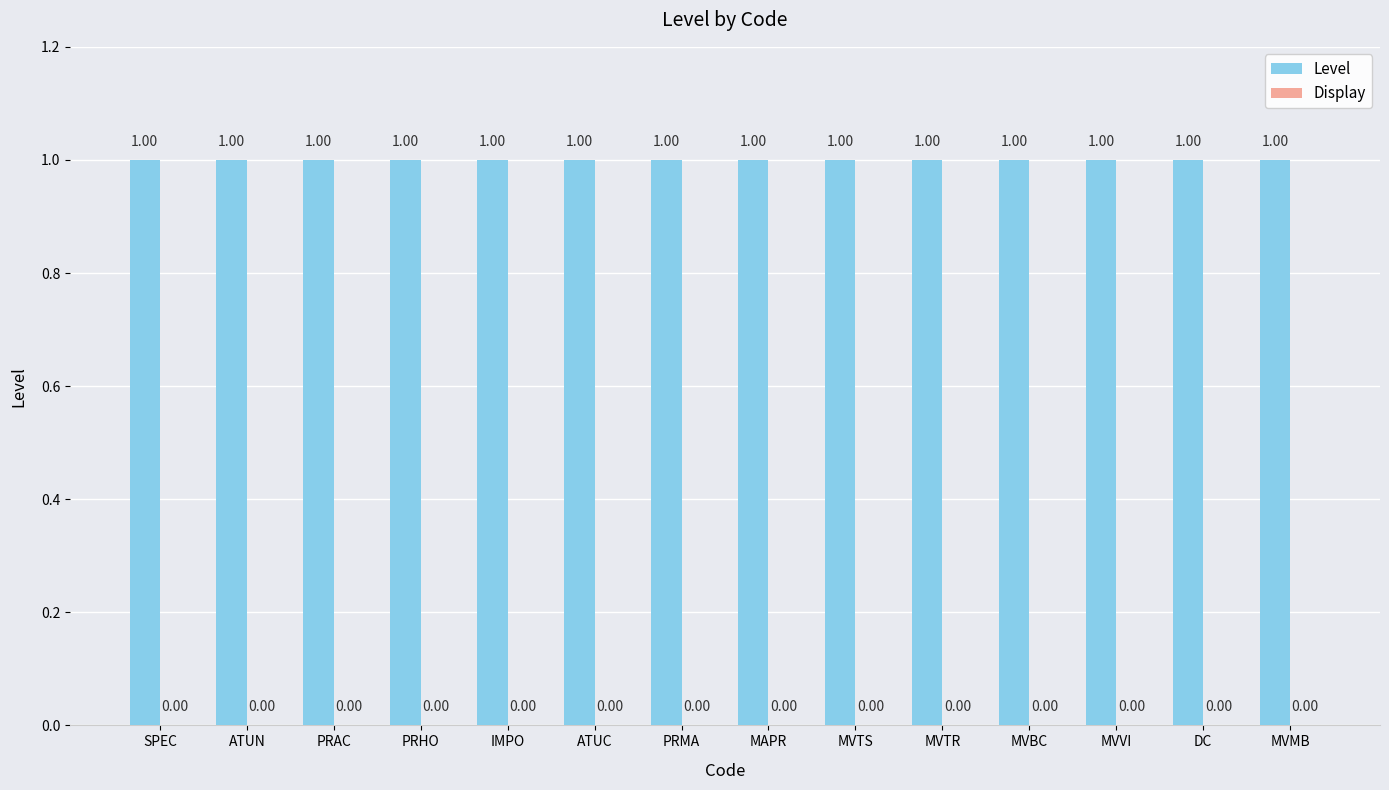

What is the lowest value of the Level series?

1